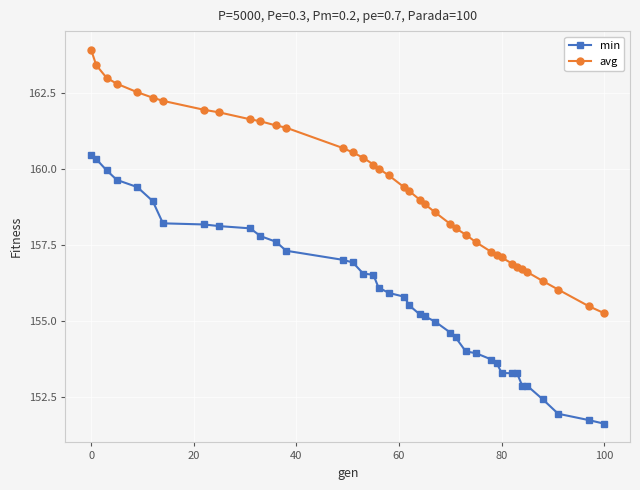

True or false: min and avg intersect in this chart.

False